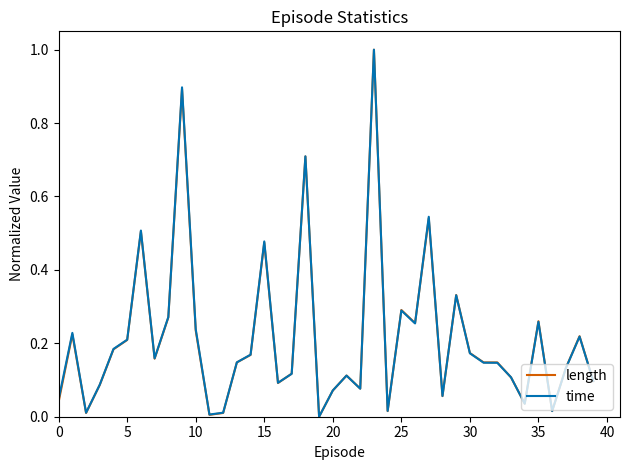

What is the greatest value displayed?

1.0